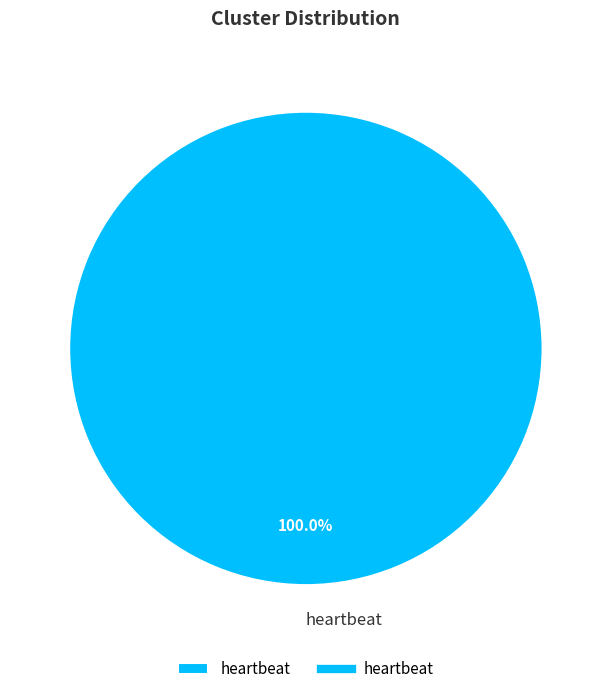

To the nearest percent, what portion does heartbeat represent?

100%